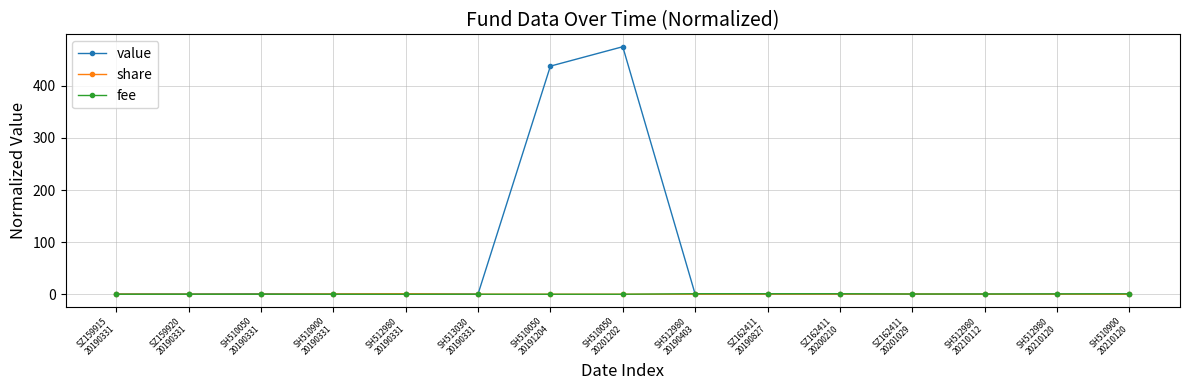

What position from the left is SH512980
20190403?

9